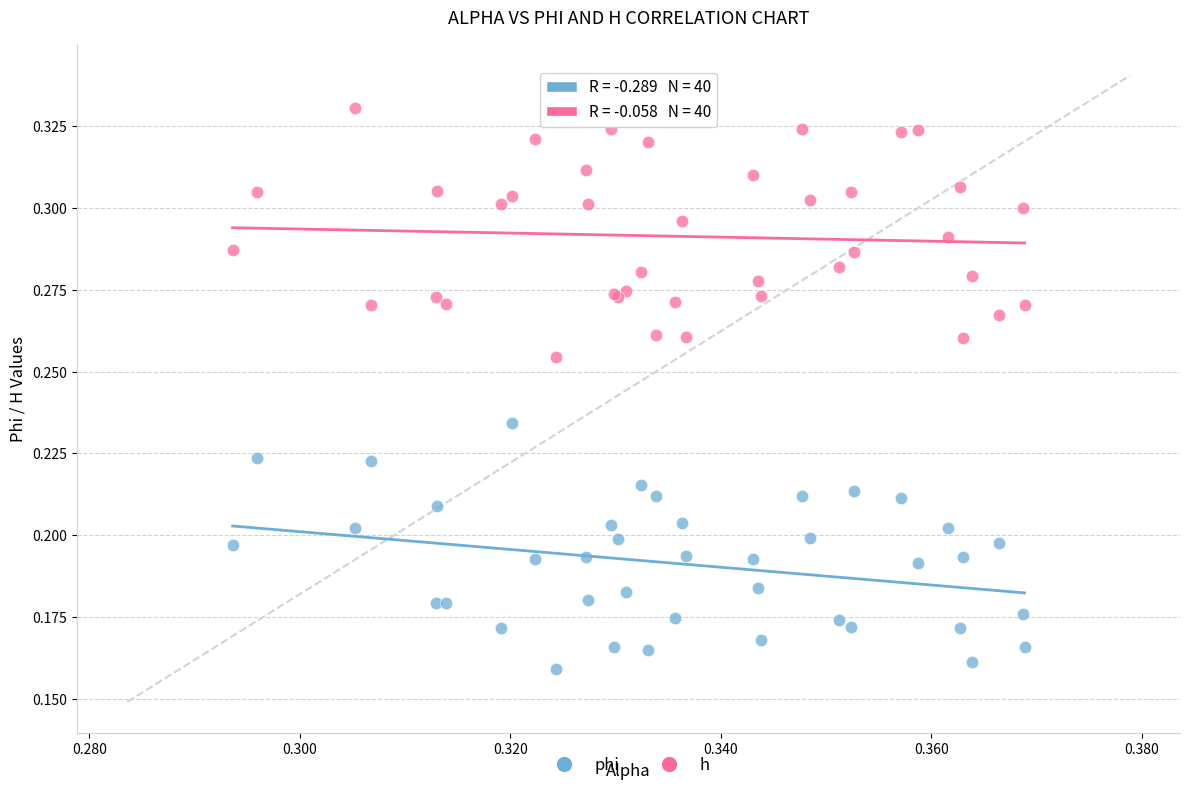

Which series contains the lowest Y value?

phi